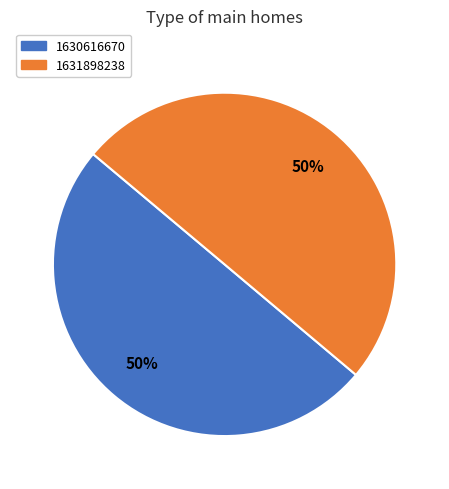

To the nearest percent, what portion does 1630616670 represent?

50%